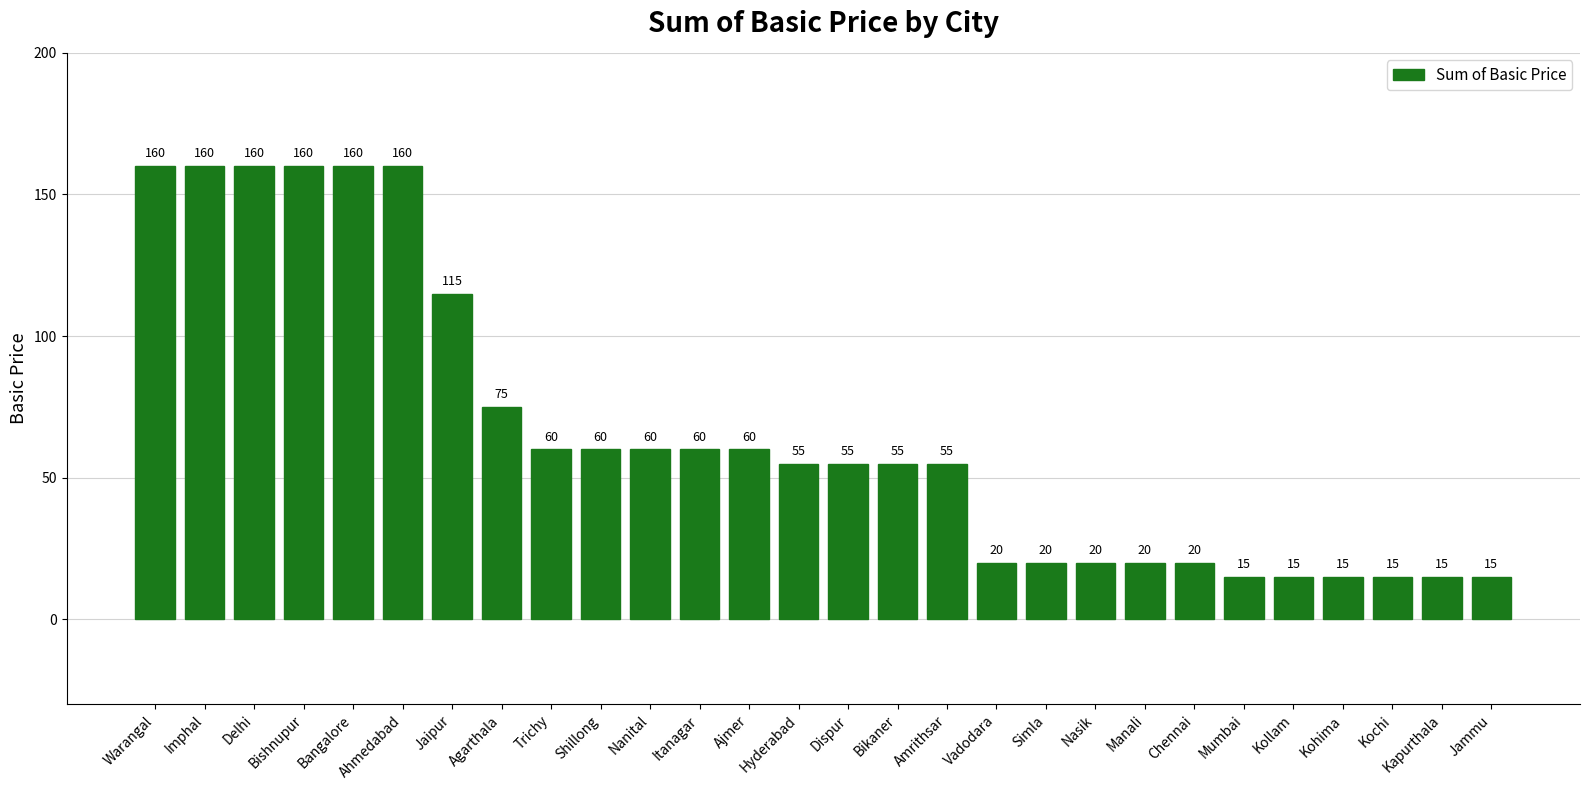

Is it true that the value at Bishnupur is 160?

True